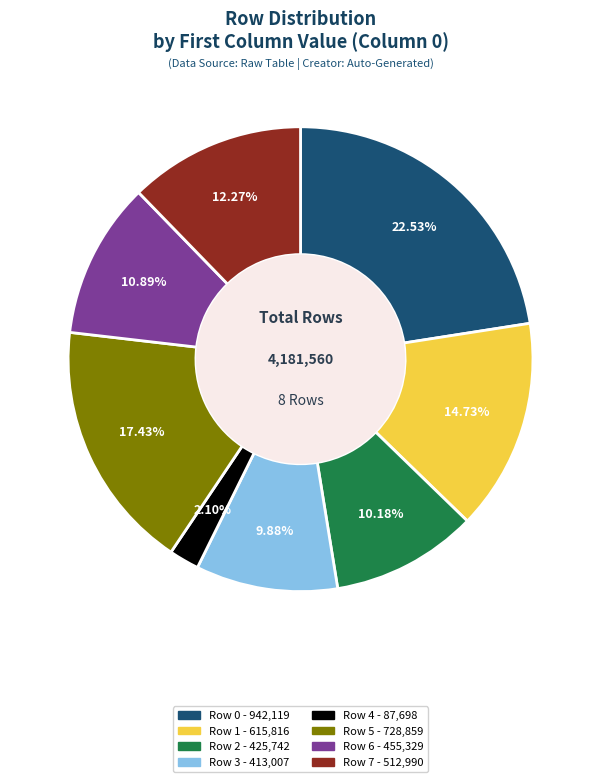

How many segments does this pie chart have?

8